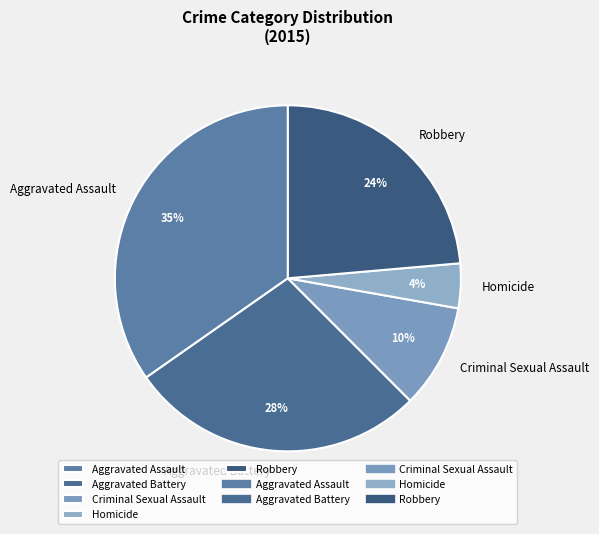

Which slice is the smallest?

Homicide